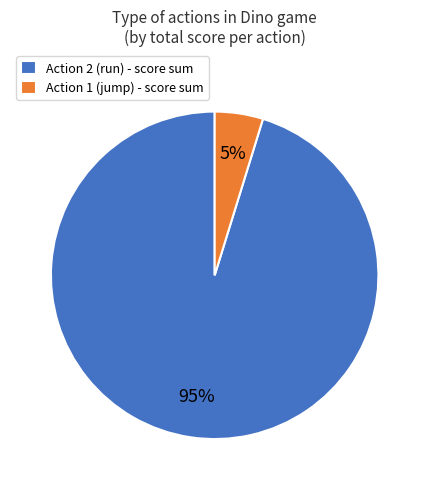

To the nearest percent, what is the difference between the Action 2 (run) - score sum and Action 1 (jump) - score sum slice percentages?

90%